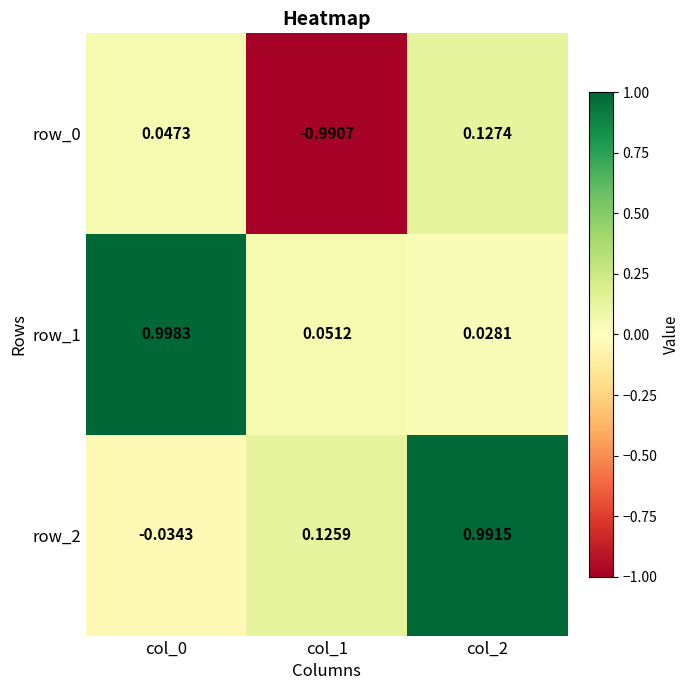

Is the value of row_2 at col_2 greater than the value of row_1 at col_2?

Yes